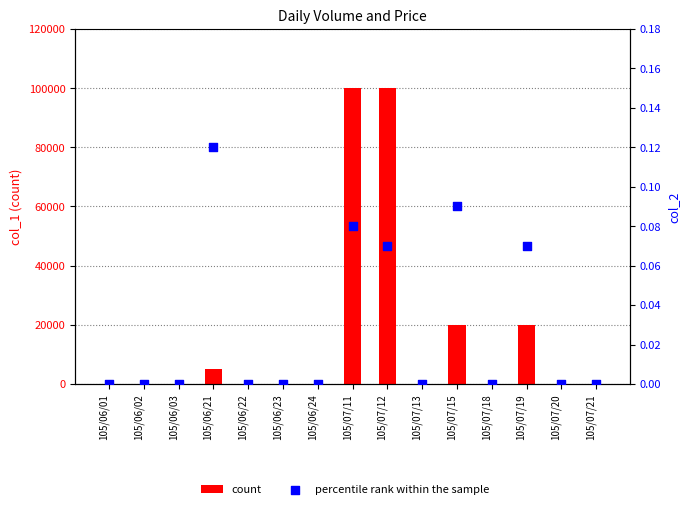

Is the value of count at 105/07/15 greater than the value of percentile rank within the sample at 105/06/02?

Yes